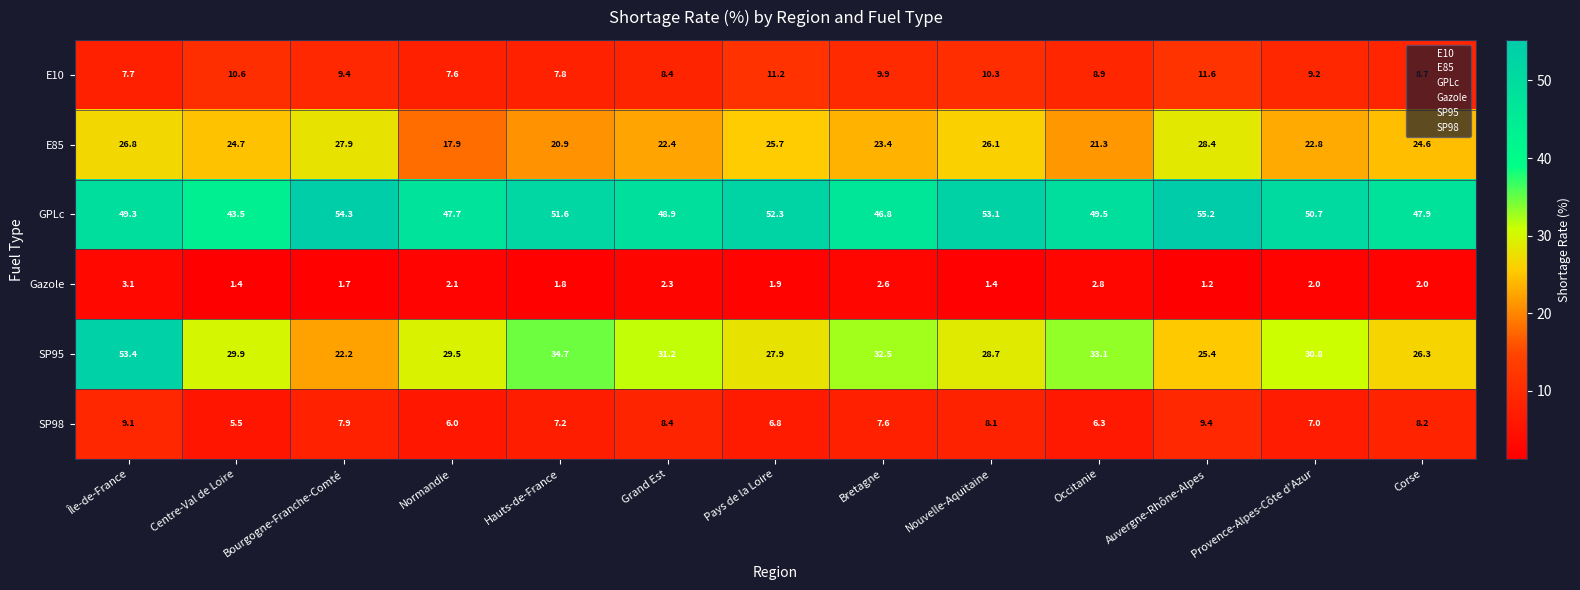

What is the total value across all series at Occitanie?

121.9